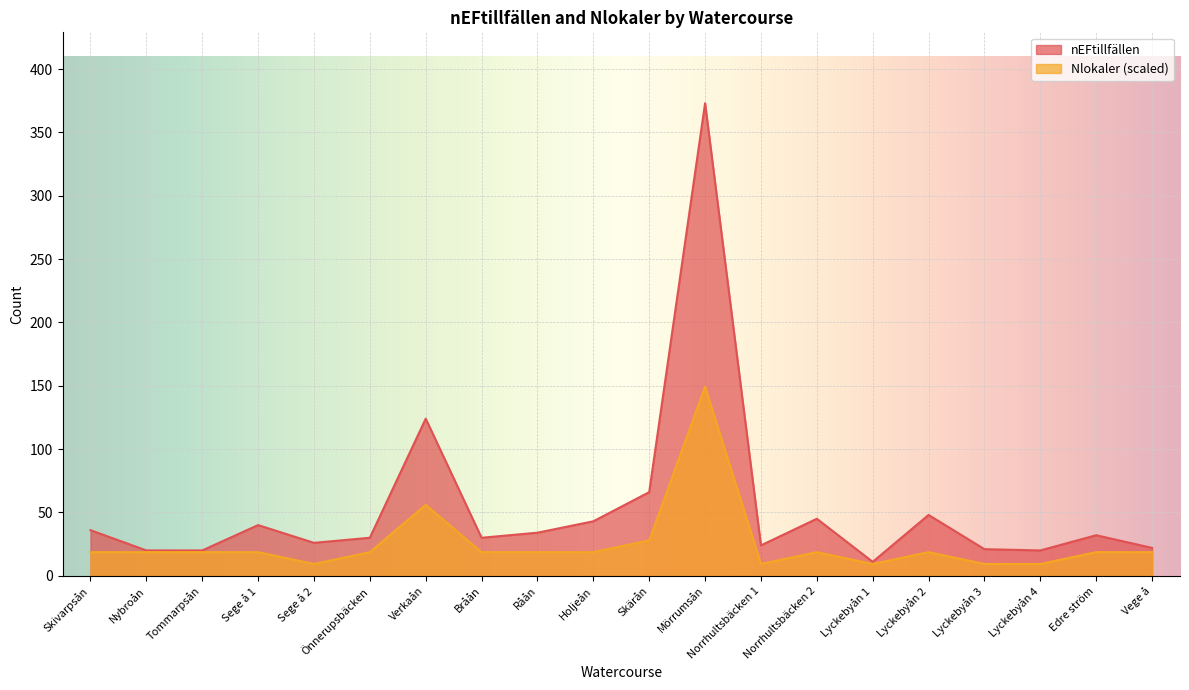

The nEFtillfällen series shows 178.8 at Verkaån. True or false?

False